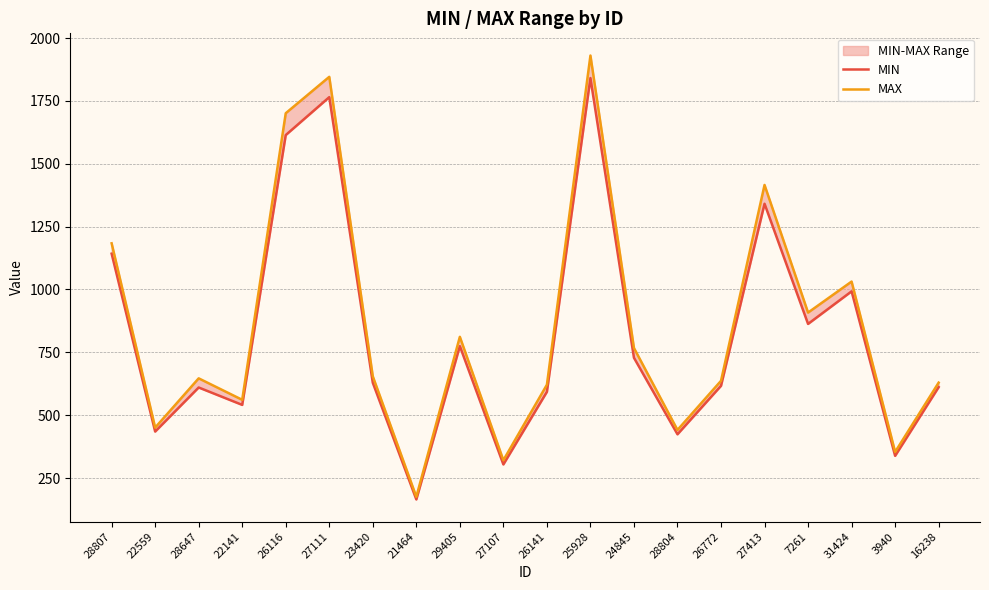

At how many categories does at least one series exceed 1229?

4